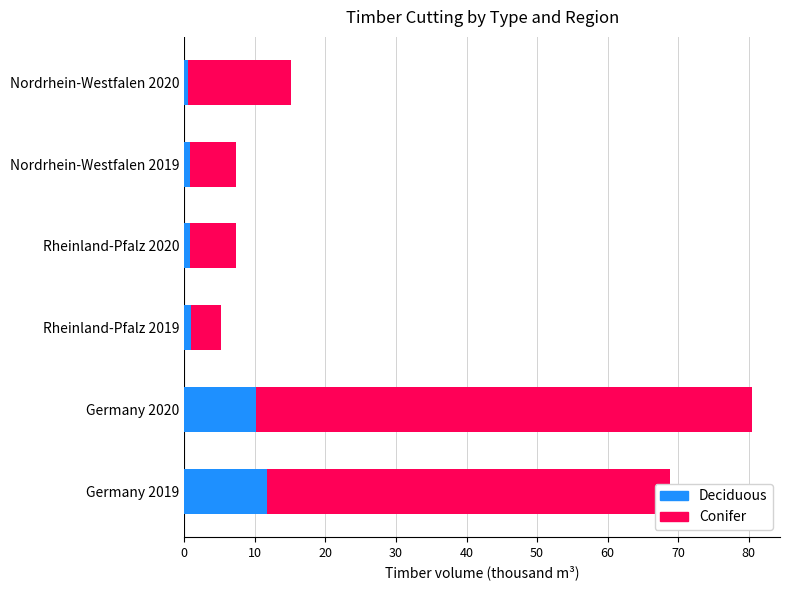

The value of Deciduous at Germany 2019 is 18.3. True or false?

False